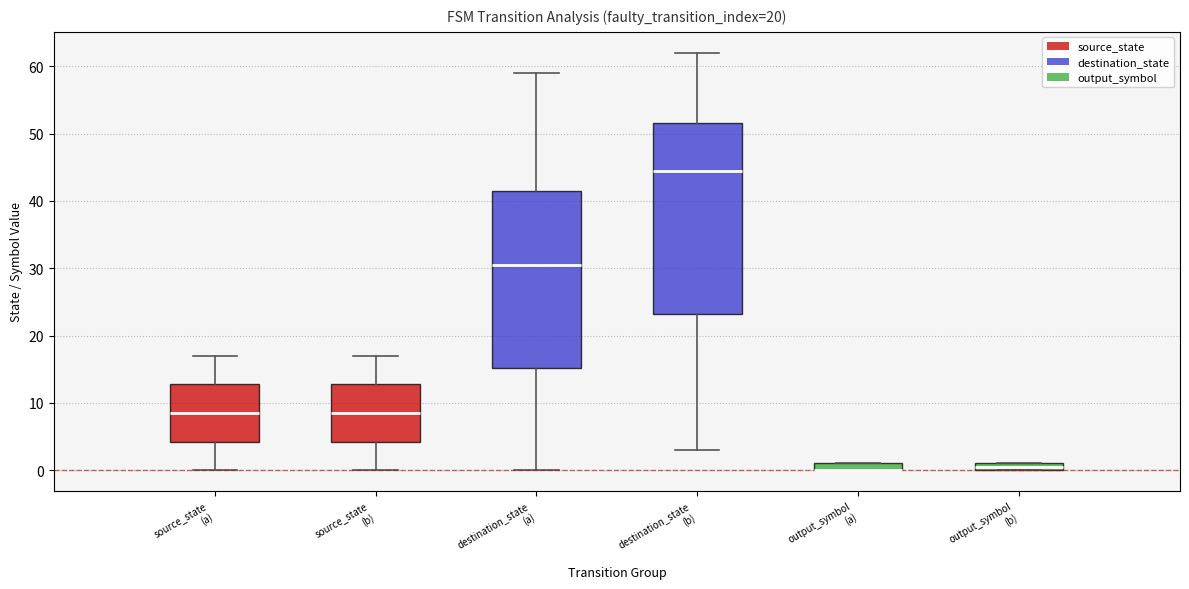

Which box is the tallest, from its lower edge to its upper edge?

destination_state (b)